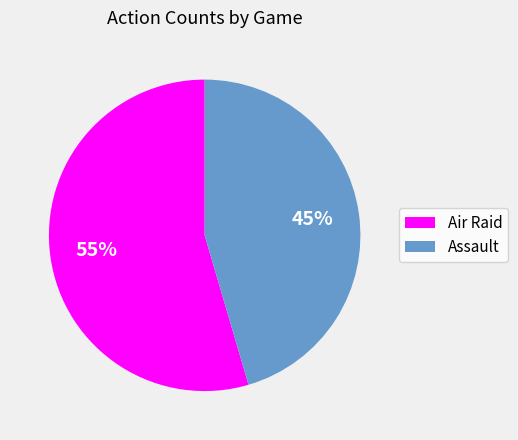

Is it true that Assault is 45% of the pie?

True